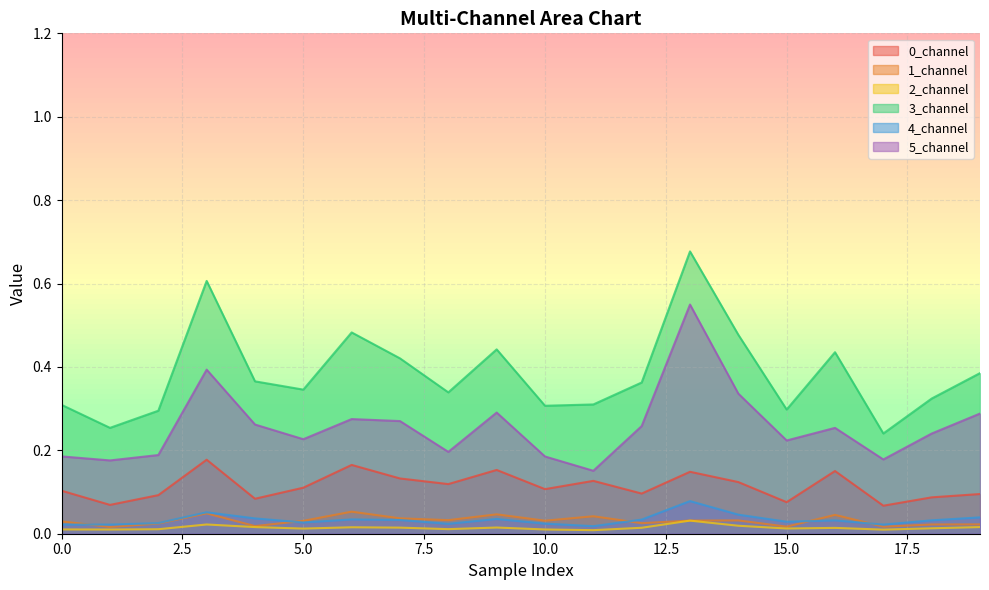

How many interior local valleys does the 0_channel series have?

7